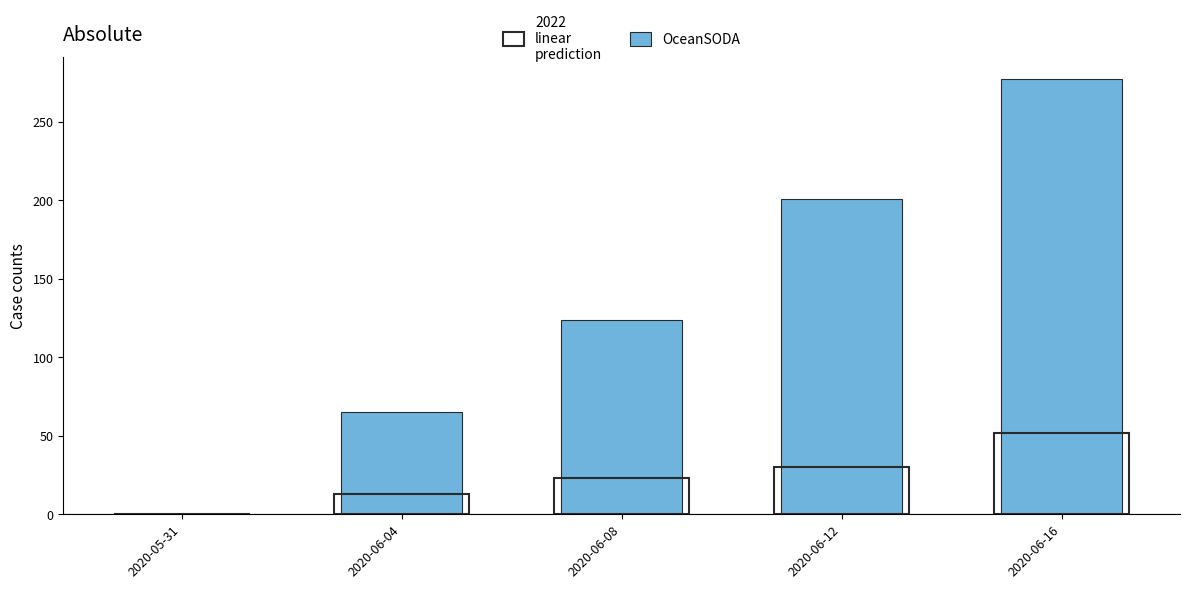

Does the chart contain stacked bars?

No